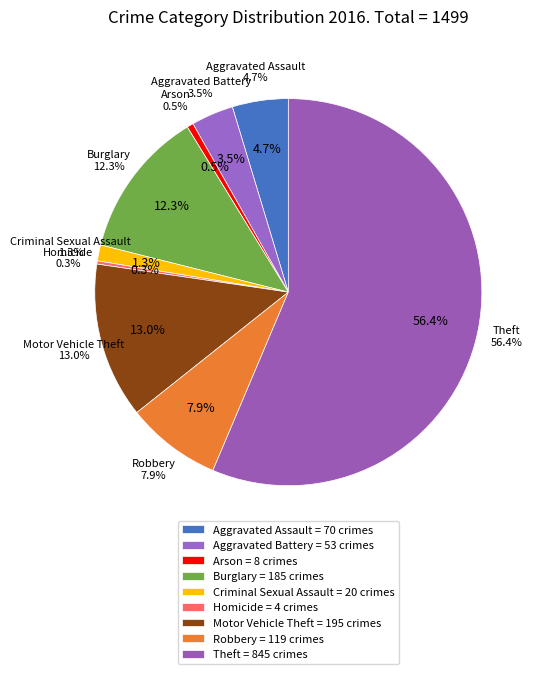

Which slice is the smallest?

Homicide